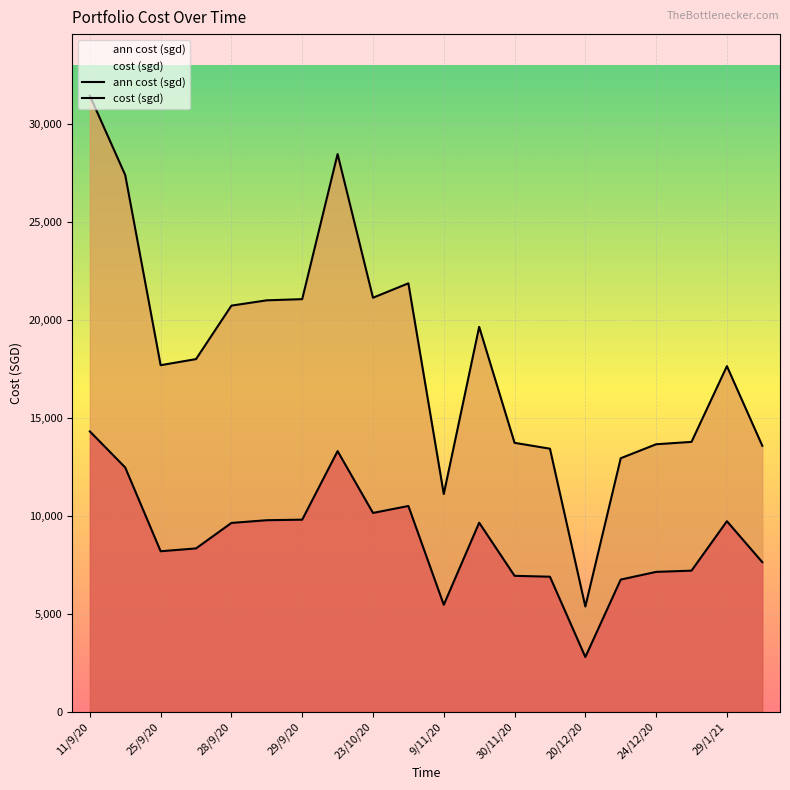

Reading left to right, transcribe all the data shown in this chart.

ann cost (sgd): 31431.0	27380.7	17681.9	17992.8	20721.6	20992.1	21051.7	28454.5	21124.1	21859.8	11108.3	19636.8	13721.2	13422.0	5369.6	12935.4	13648.2	13769.6	17633.5	13570.8
cost (sgd): 14304.6	12461.3	8190.2	8334.2	9634.9	9773.1	9800.9	13298.2	10145.1	10498.5	5457.0	9646.6	6936.6	6890.4	2791.9	6744.9	7136.9	7200.4	9722.4	7632.3